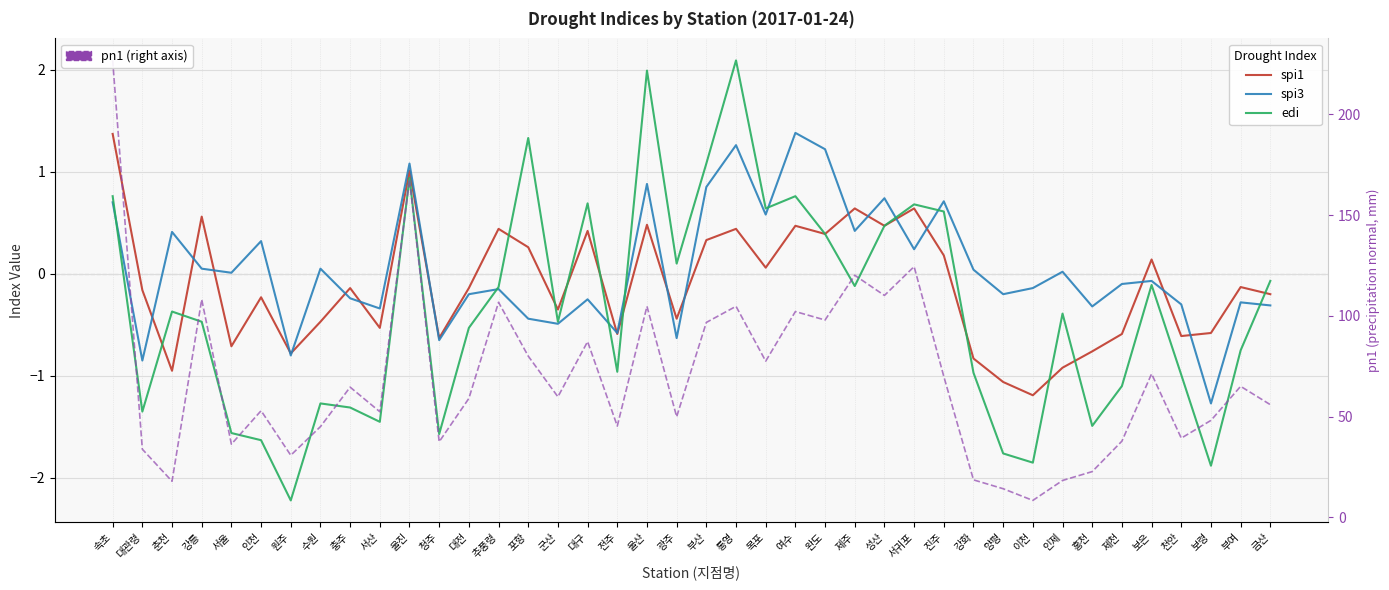

Between 양평 and 원주, which is larger?

원주